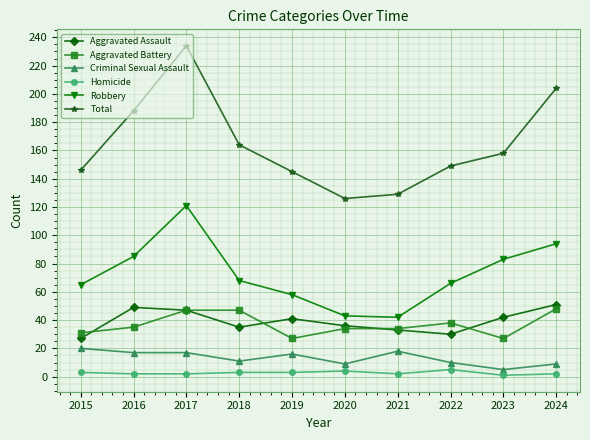

How many series are shown in this chart?

6